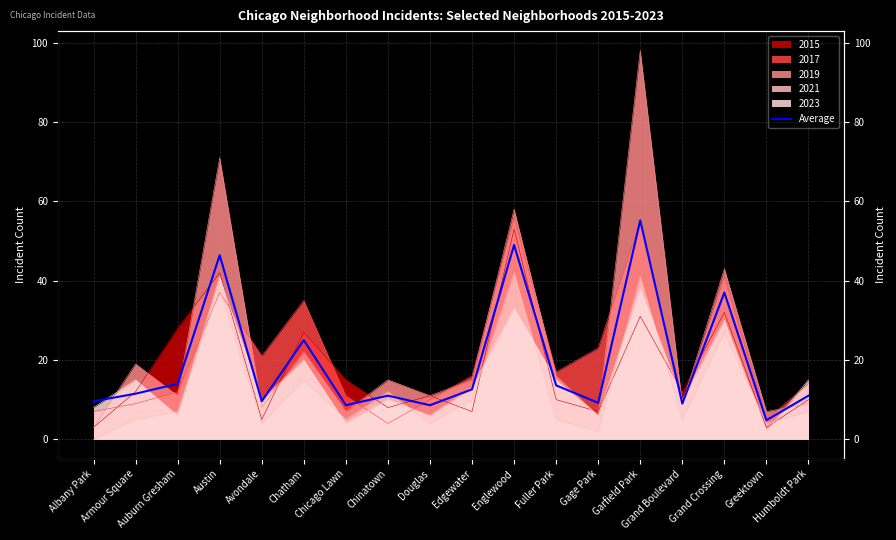

Rank the categories by value from lowest to highest.

Greektown, Chicago Lawn, Douglas, Grand Boulevard, Gage Park, Albany Park, Avondale, Chinatown, Humboldt Park, Armour Square, Edgewater, Fuller Park, Auburn Gresham, Chatham, Grand Crossing, Austin, Englewood, Garfield Park